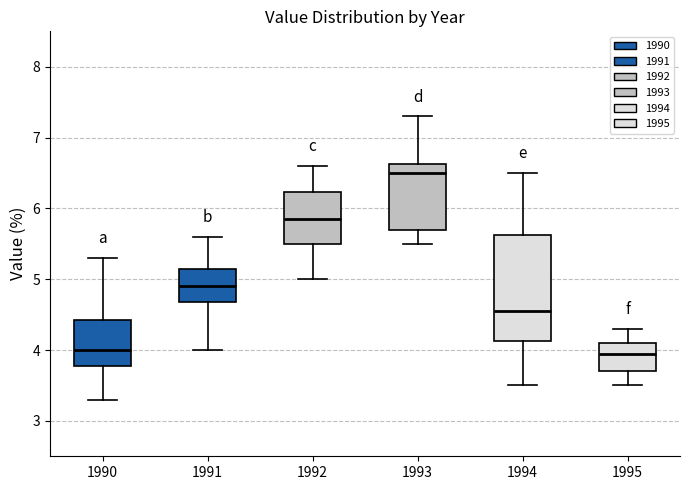

Reading left to right, read every box against the y-axis: the position of its median line, the range the box covers, and the ends of its whiskers. The values are not printed on the chart, so give them approximately, as read against the axis.

1990: median 4.0, box 3.8 to 4.4, whiskers 3.3 to 5.3
1991: median 4.9, box 4.7 to 5.2, whiskers 4.0 to 5.6
1992: median 5.9, box 5.5 to 6.2, whiskers 5.0 to 6.6
1993: median 6.5, box 5.7 to 6.6, whiskers 5.5 to 7.3
1994: median 4.6, box 4.1 to 5.6, whiskers 3.5 to 6.5
1995: median 4.0, box 3.7 to 4.1, whiskers 3.5 to 4.3